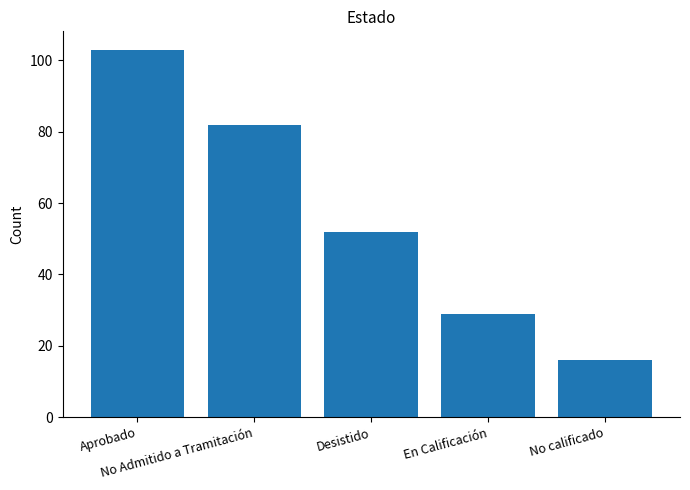

What is the smallest value displayed?

16